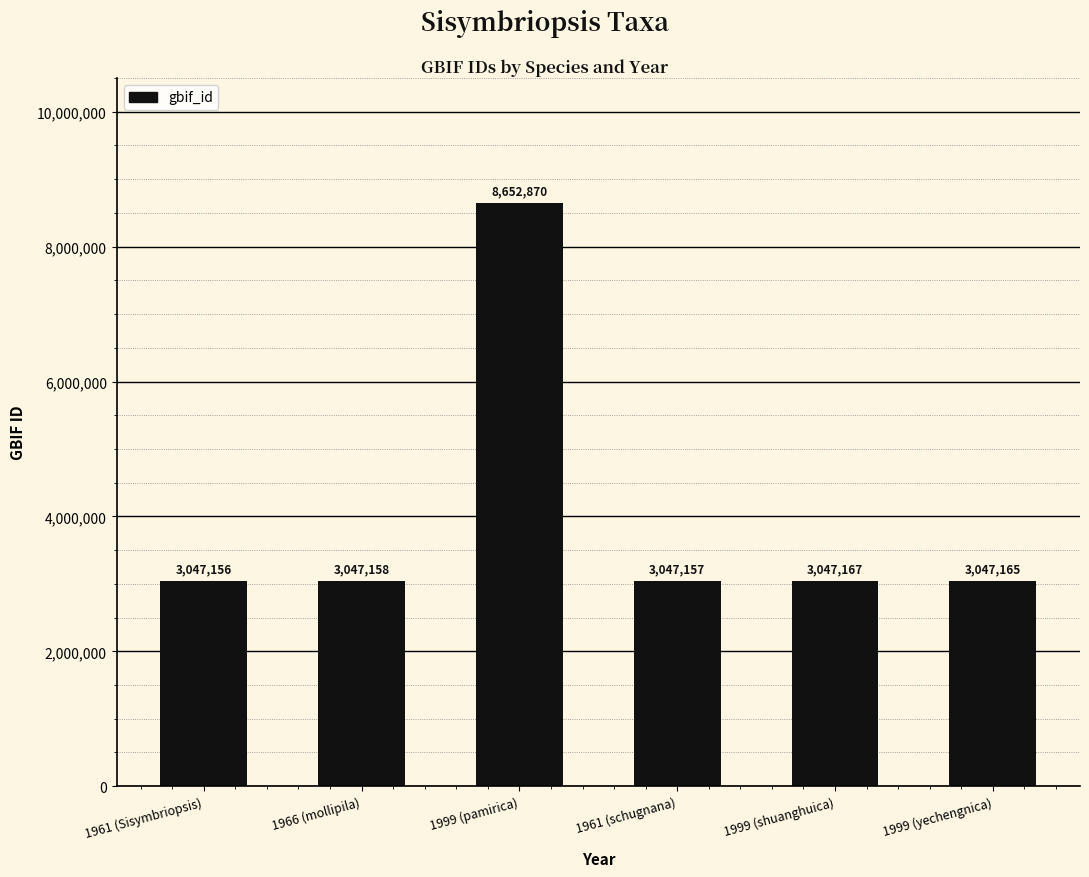

List the labels in order of value, smallest first.

1961 (Sisymbriopsis), 1961 (schugnana), 1966 (mollipila), 1999 (yechengnica), 1999 (shuanghuica), 1999 (pamirica)